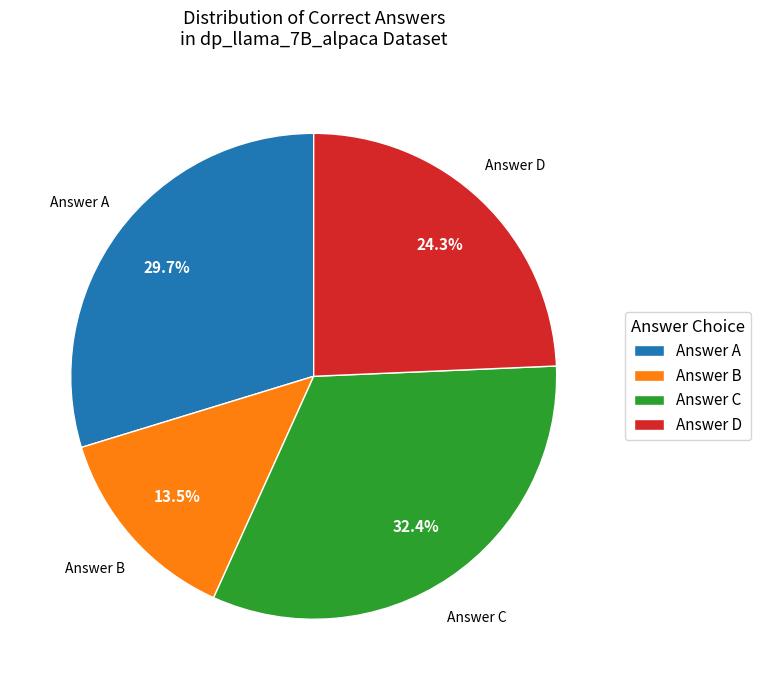

Rank the categories by value from lowest to highest.

Answer B, Answer D, Answer A, Answer C